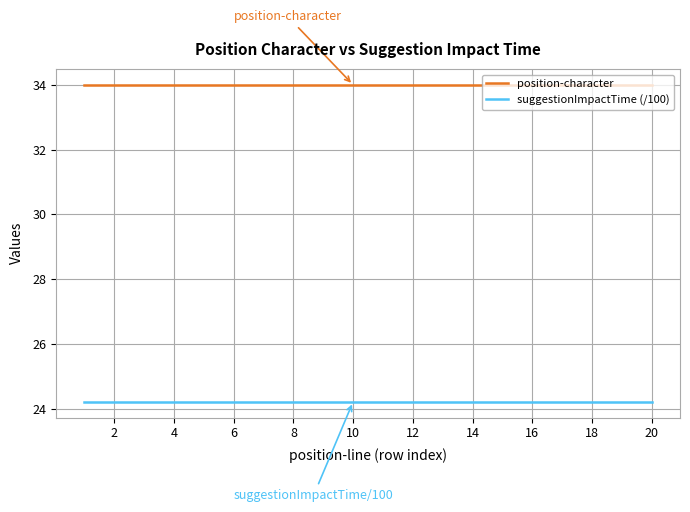

What is the maximum value shown in the chart?

34.0